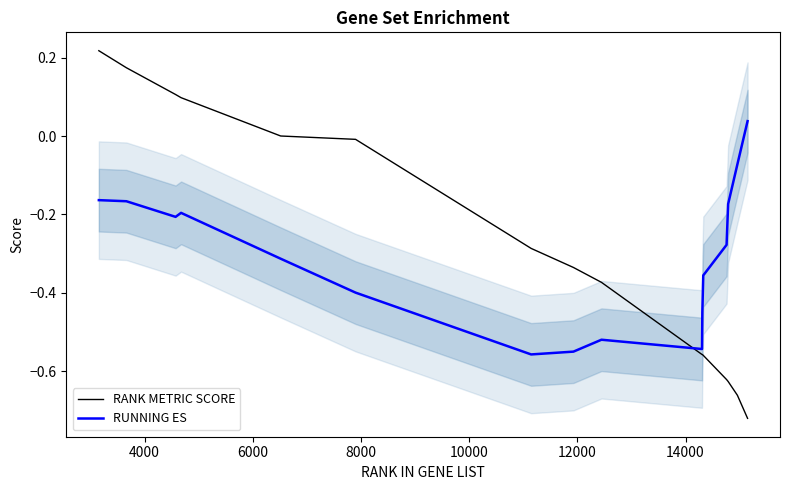

Rank the series by their maximum value, from highest to lowest.

RANK METRIC SCORE, RUNNING ES